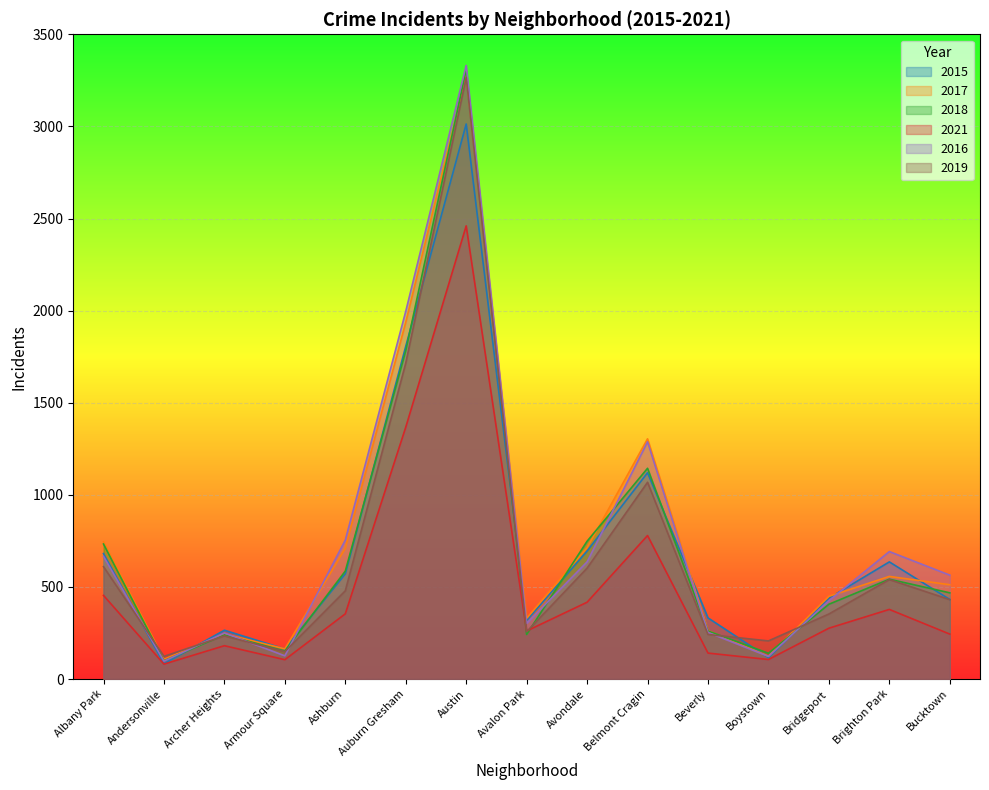

In 2015, how many points are higher than both neighbors (excluding endpoints)?

4